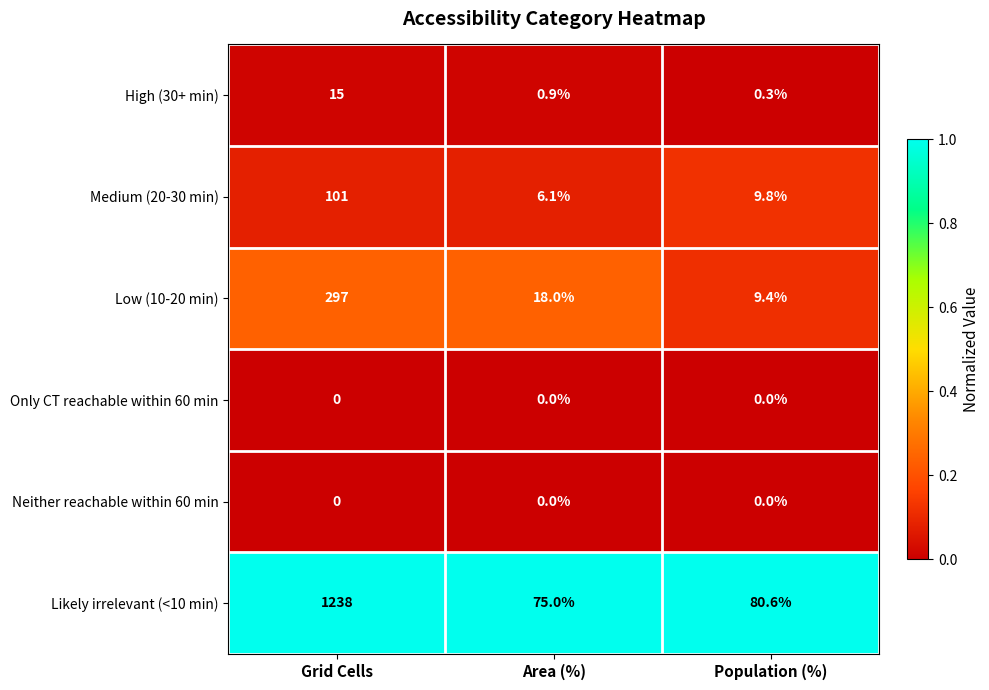

Reading left to right, extract all data points from this chart.

High (30+ min): Grid Cells=15.0	Area (%)=0.9	Population (%)=0.3
Medium (20-30 min): Grid Cells=101.0	Area (%)=6.1	Population (%)=9.8
Low (10-20 min): Grid Cells=297.0	Area (%)=18.0	Population (%)=9.4
Only CT reachable within 60 min: Grid Cells=0.0	Area (%)=0.0	Population (%)=0.0
Neither reachable within 60 min: Grid Cells=0.0	Area (%)=0.0	Population (%)=0.0
Likely irrelevant (<10 min): Grid Cells=1238.0	Area (%)=75.0	Population (%)=80.6